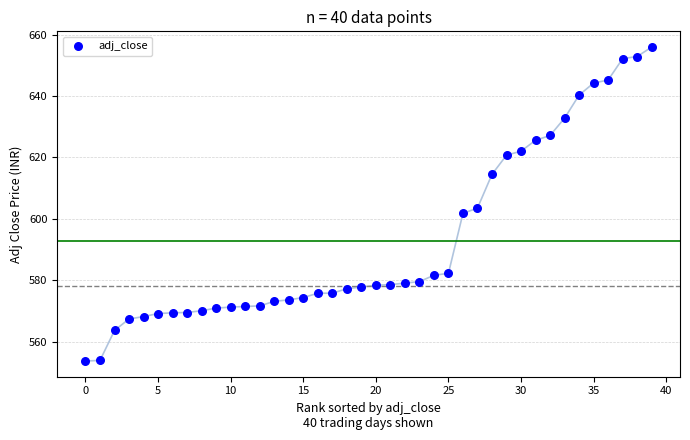

What is the range of Y values (max minus min)?

102.3